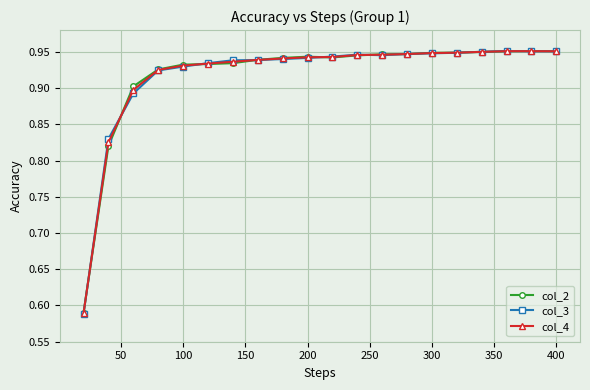

Count the number of data series in this chart.

3